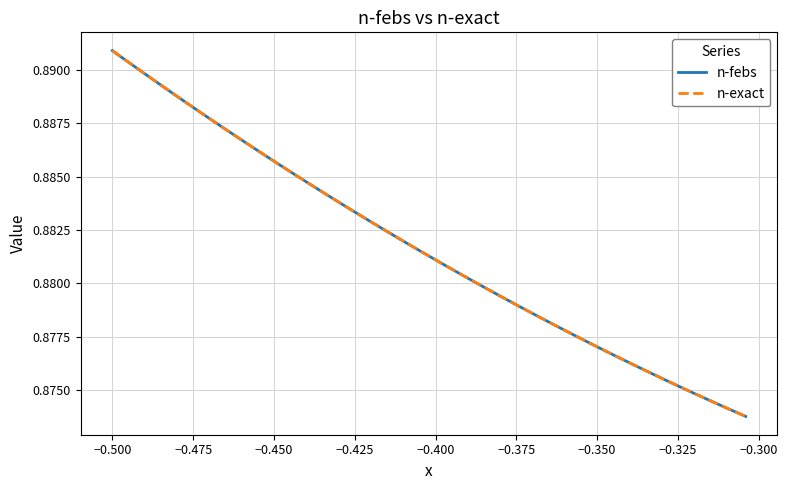

Does the chart display data point markers on the line(s)?

No